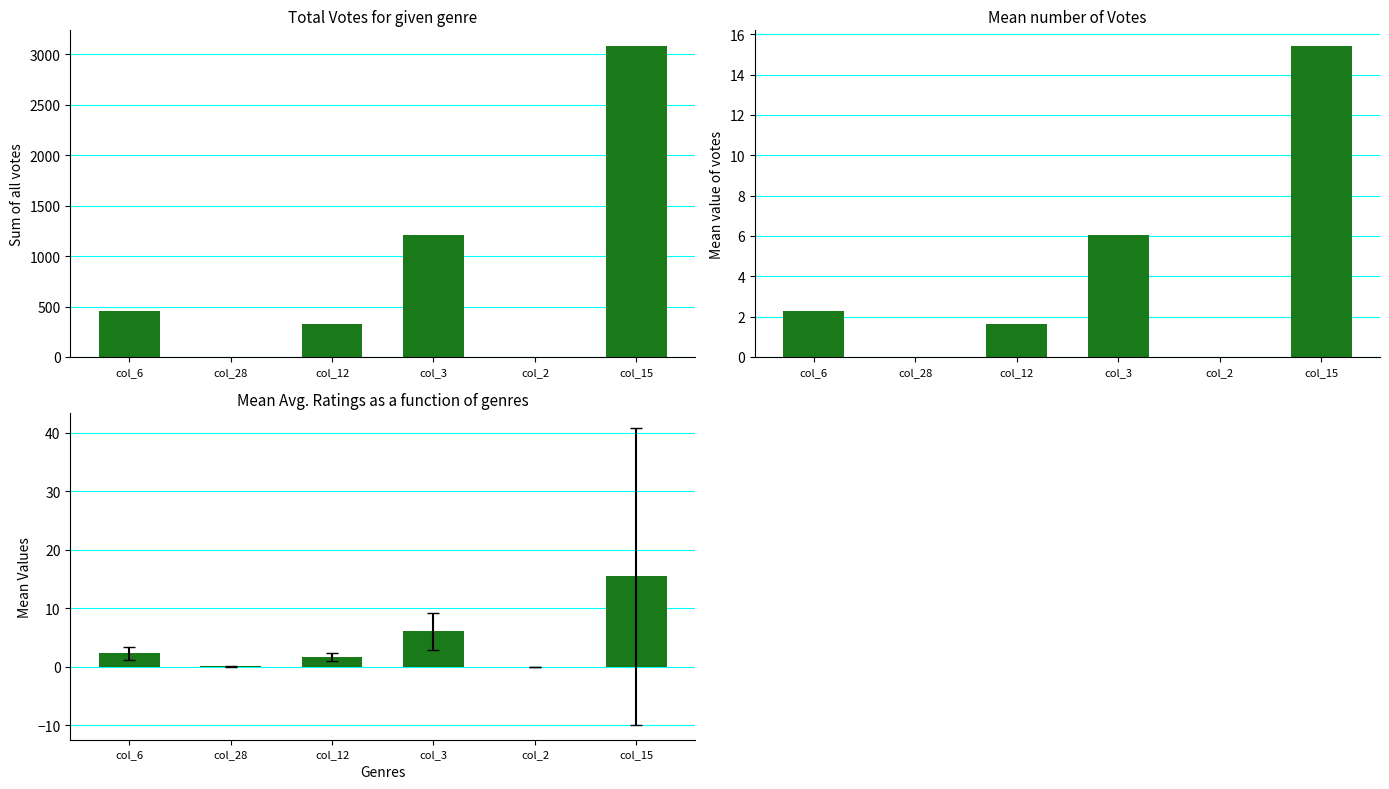

Reading right to left, transcribe all the data shown in this chart.

Sum of votes: col_15=3084.0	col_2=0.0	col_3=1212.0	col_12=330.0	col_28=3.0	col_6=452.0
Mean votes: col_15=15.4	col_2=0.0	col_3=6.1	col_12=1.6	col_28=0.0	col_6=2.3
Mean Avg. Ratings: col_15=15.4	col_2=0.0	col_3=6.1	col_12=1.6	col_28=0.0	col_6=2.3